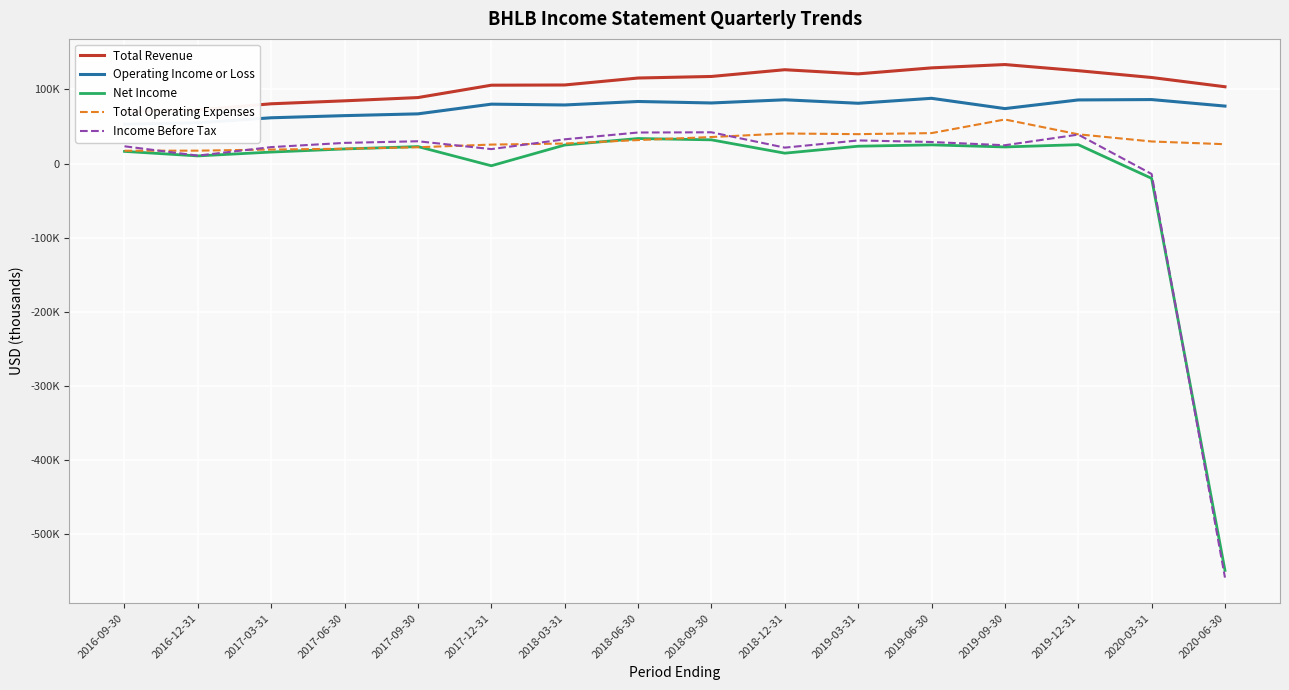

What is the difference between the second highest and minimum values in the Operating Income or Loss series?

33200